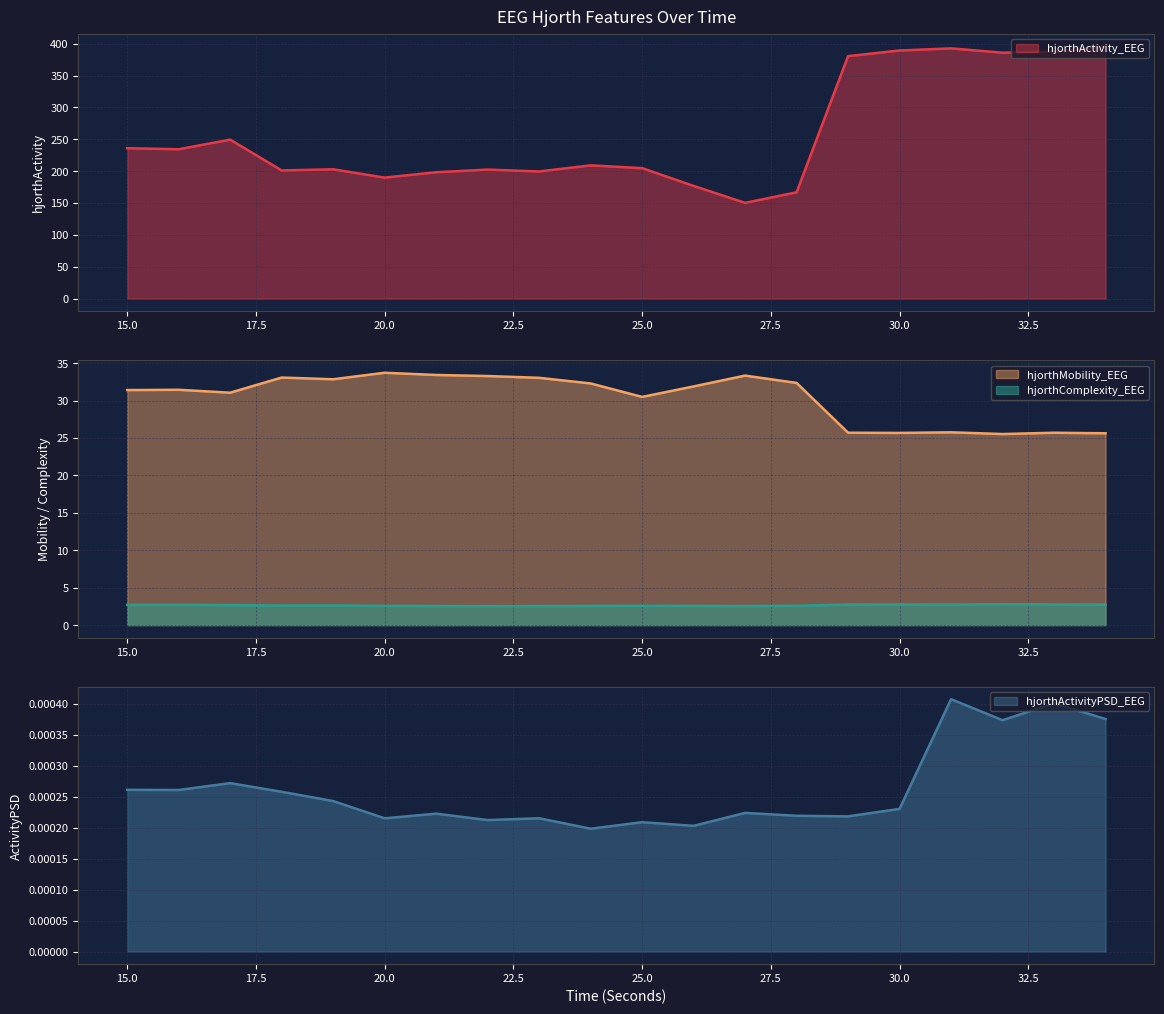

In hjorthActivity_EEG, how many points are higher than both neighbors (excluding endpoints)?

5